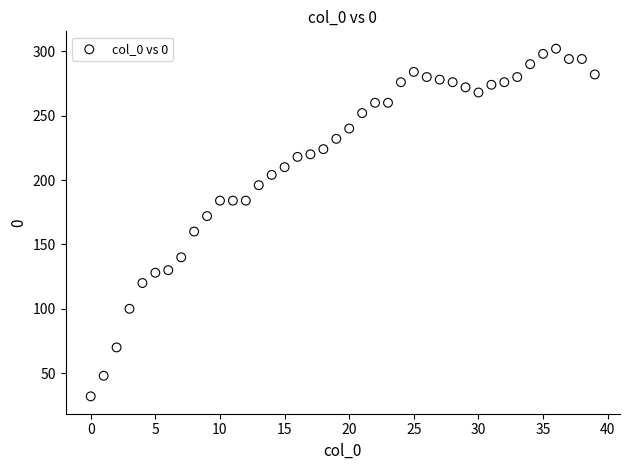

What is the range of Y values (max minus min)?

270